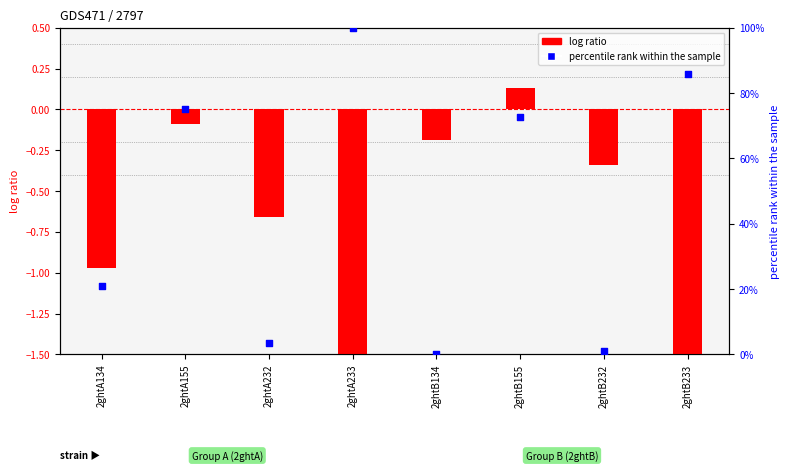

Which series contains the highest Y value?

percentile rank within the sample